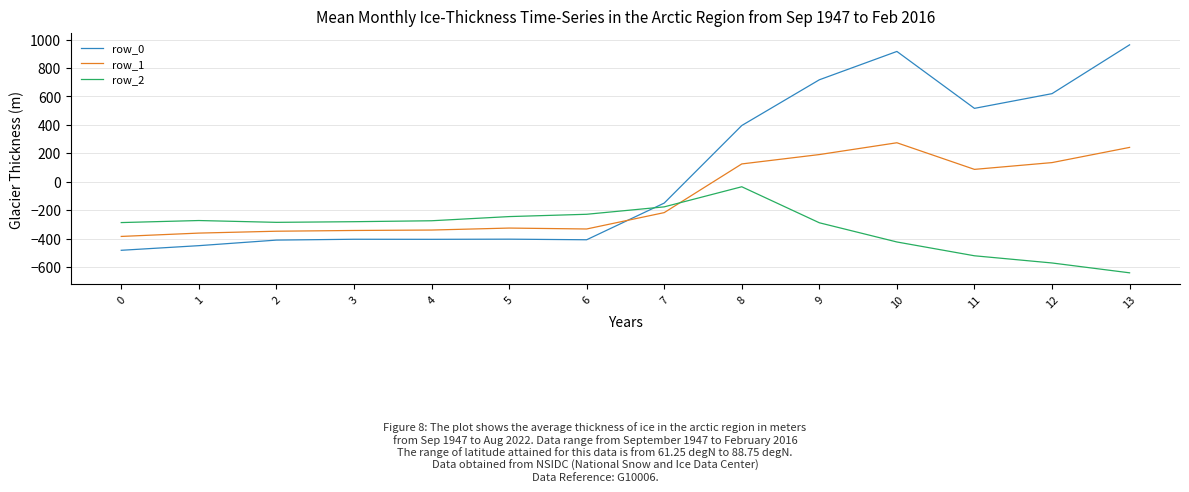

What is the difference between the highest and lowest values at 7?

67.0